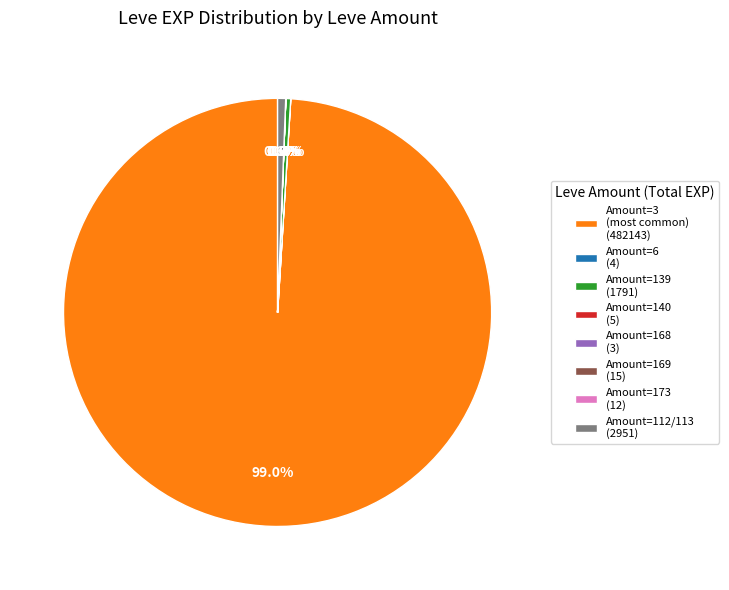

Which category has the biggest portion of the pie?

Amount=3 (most common) (482143)